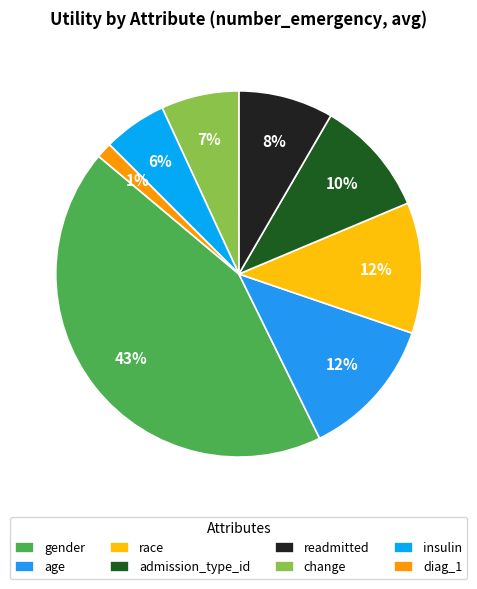

Is there any slice that represents more than half of the pie?

No